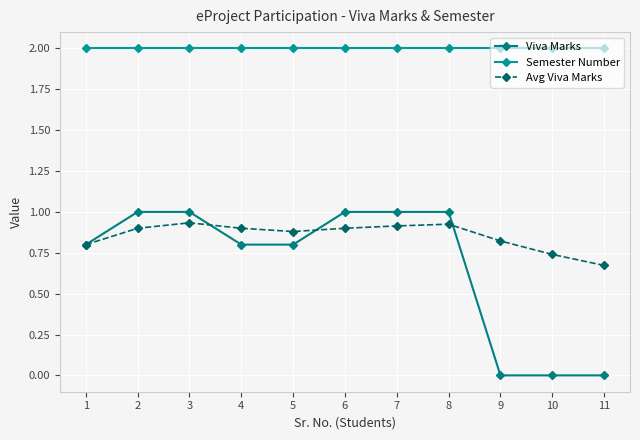

What is the total value across all series at 9?

2.8